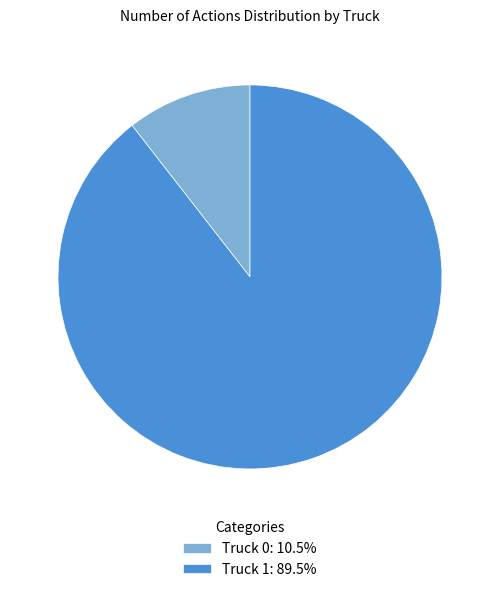

Count the number of slices in the pie.

2